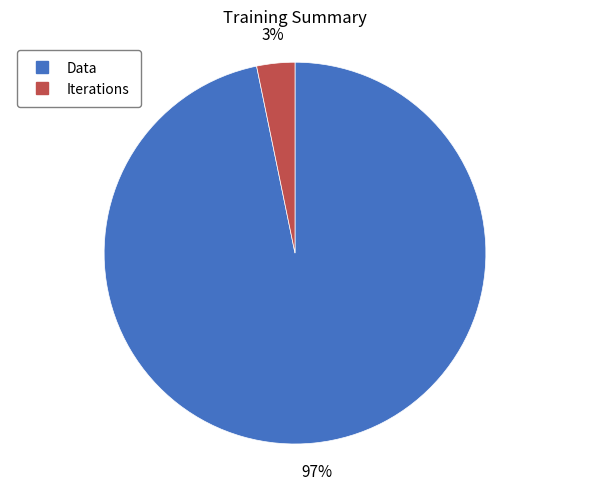

To the nearest percent, what portion does Iterations represent?

3%